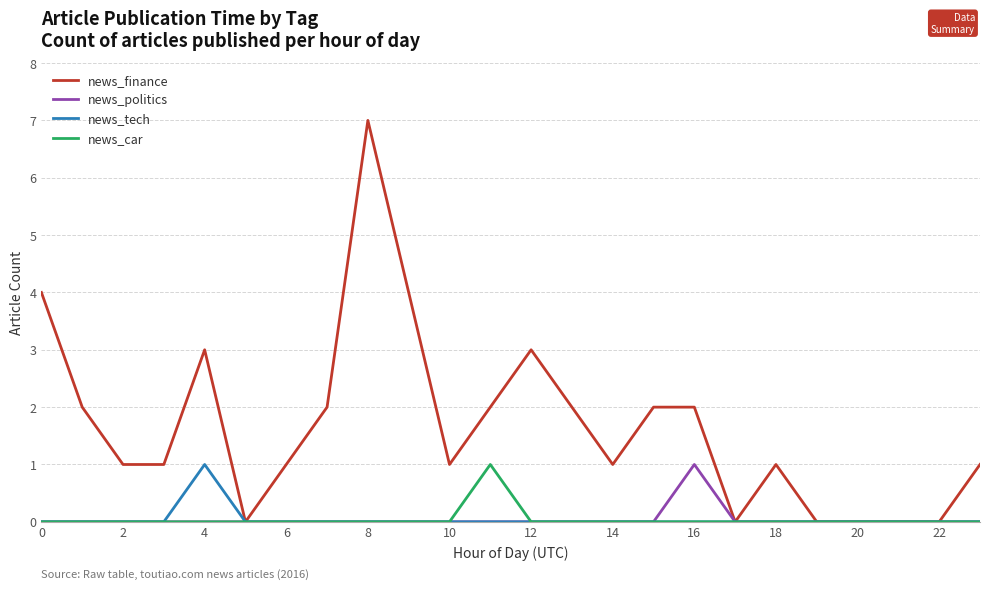

What is the greatest value displayed?

7